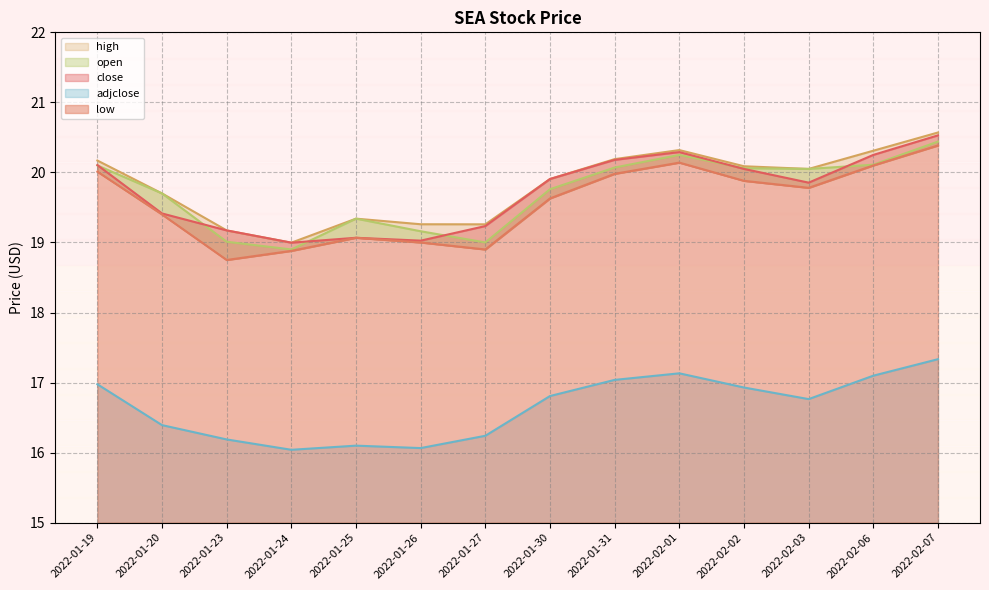

Where is low nearest to the value 19?

2022-01-26